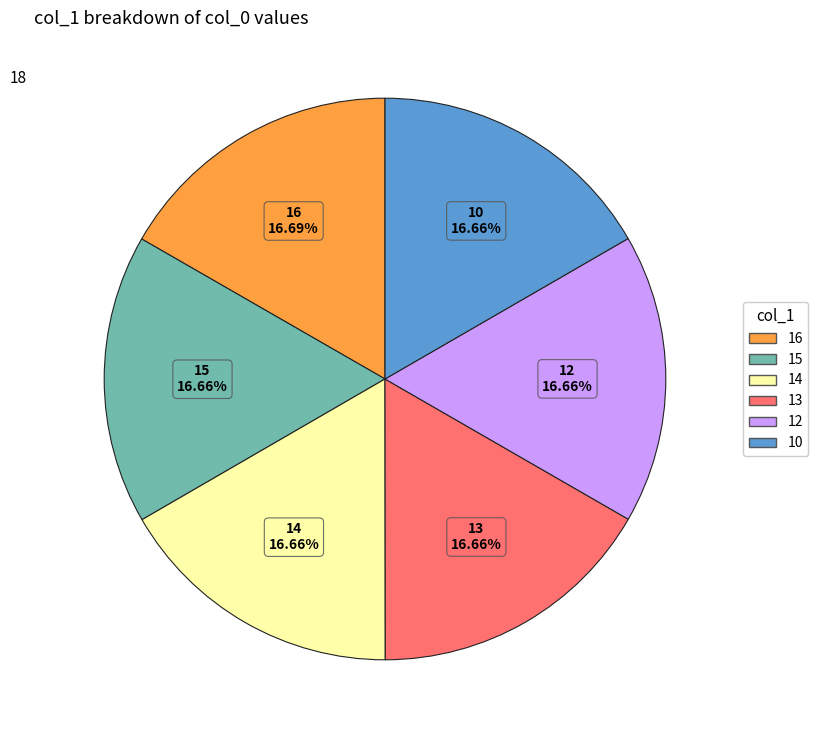

Does any single category account for the majority?

No